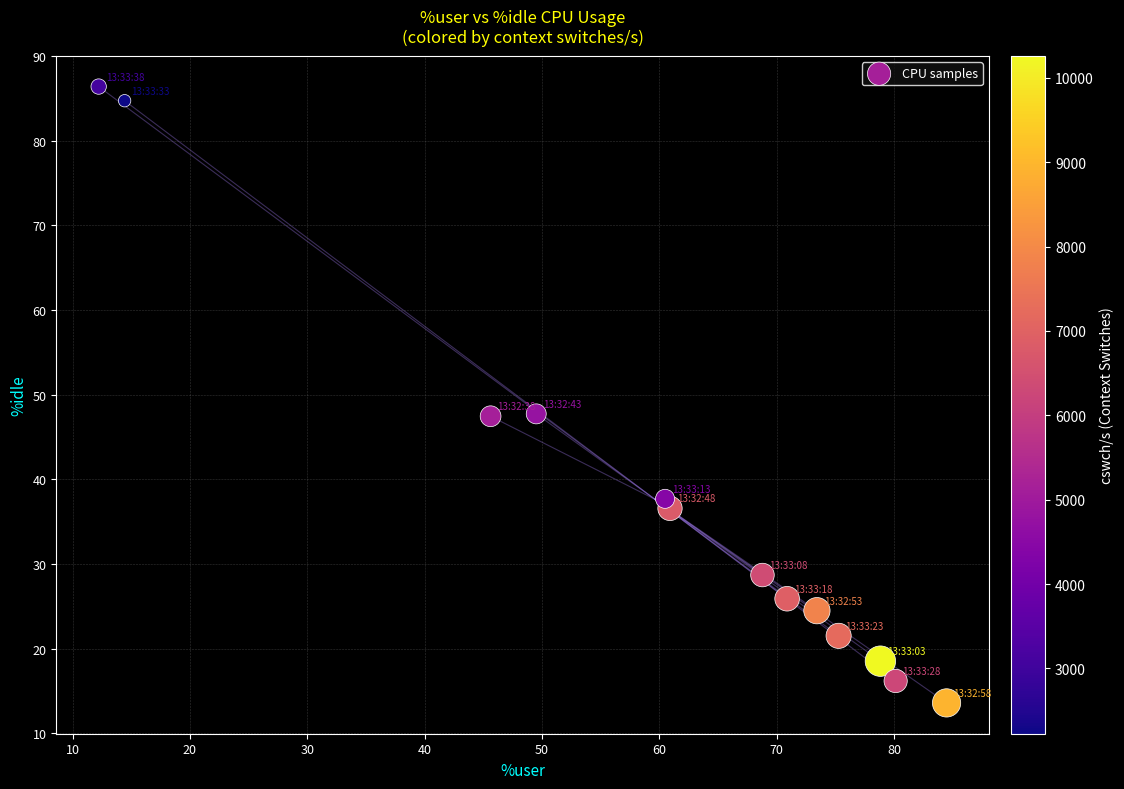

What is the range of X values (max minus min)?

72.3